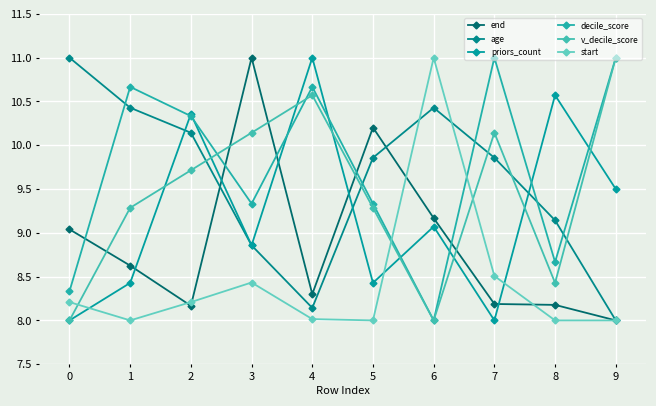

What is the minimum value for decile_score?

8.0